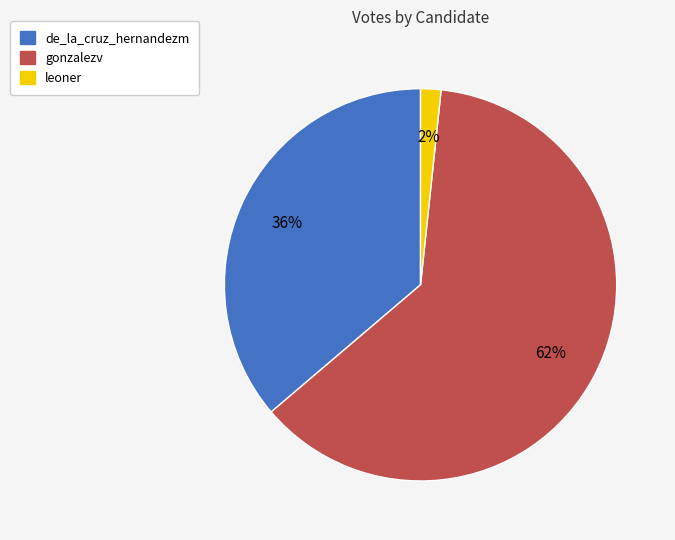

How many segments does this pie chart have?

3